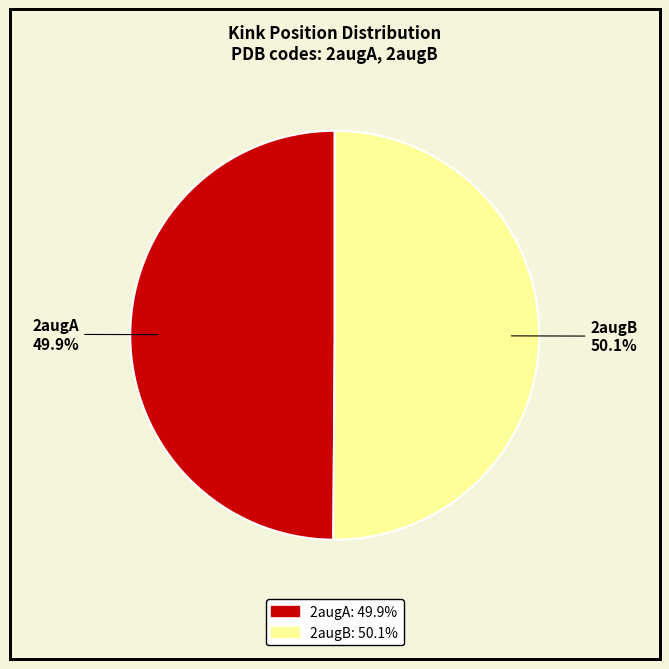

To the nearest percent, what portion does 2augA represent?

50%